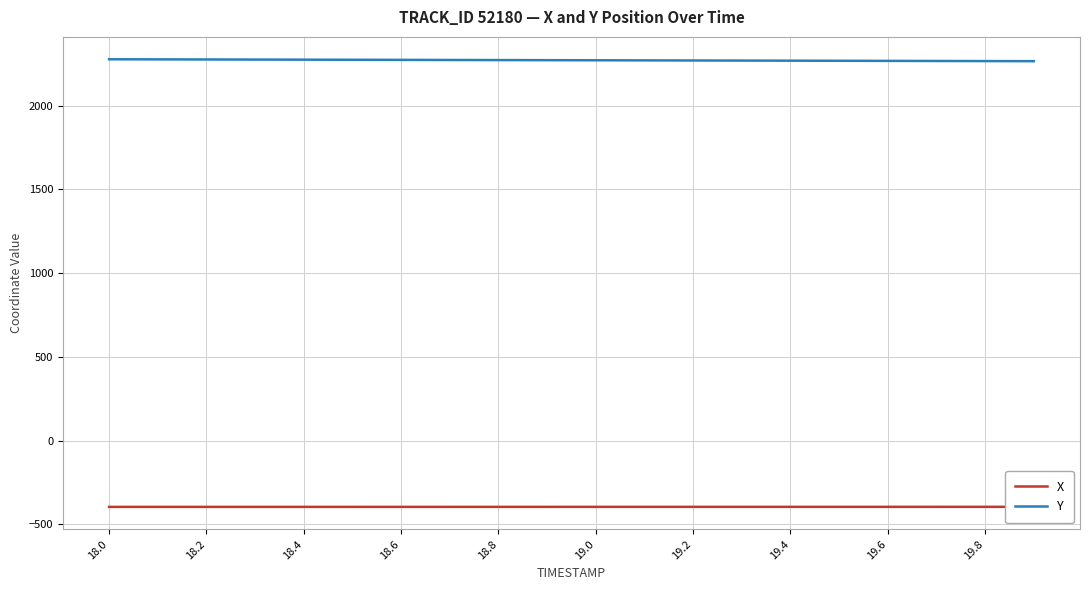

True or false: Y and X cross at least once.

False